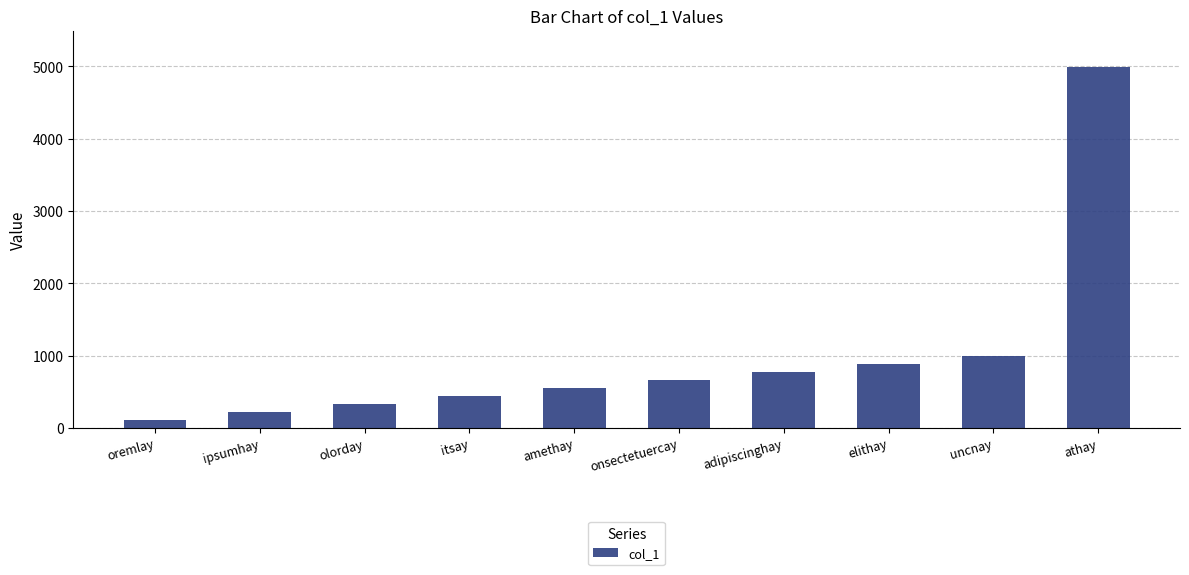

What value does the data have at ipsumhay, to the nearest 50?

200